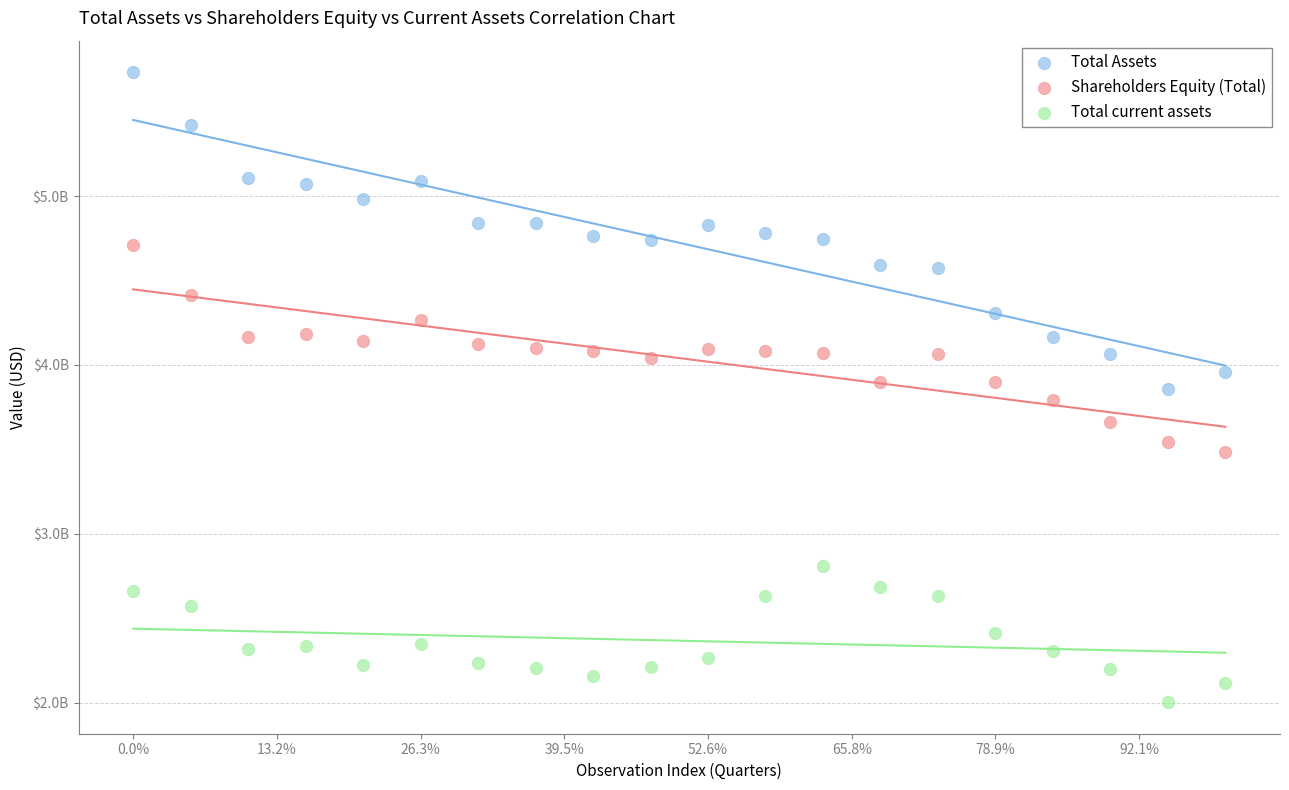

Which series has the widest spread of Y values?

Total Assets